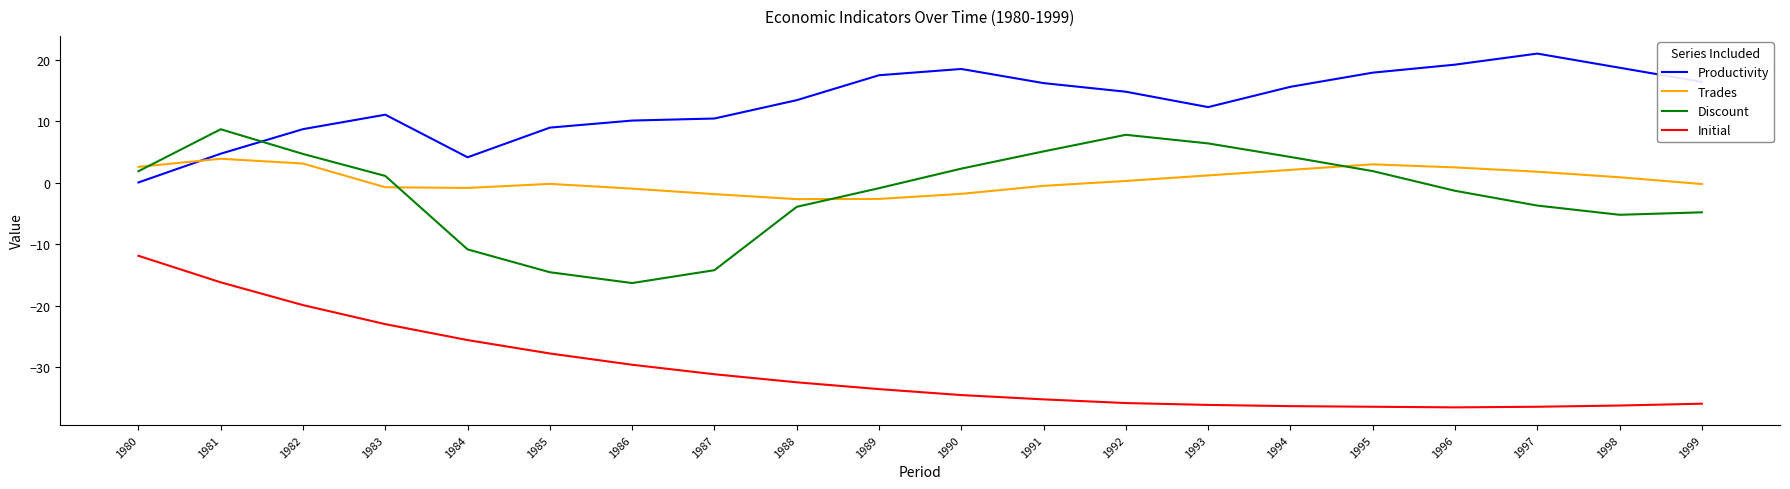

True or false: Productivity and Initial intersect in this chart.

False